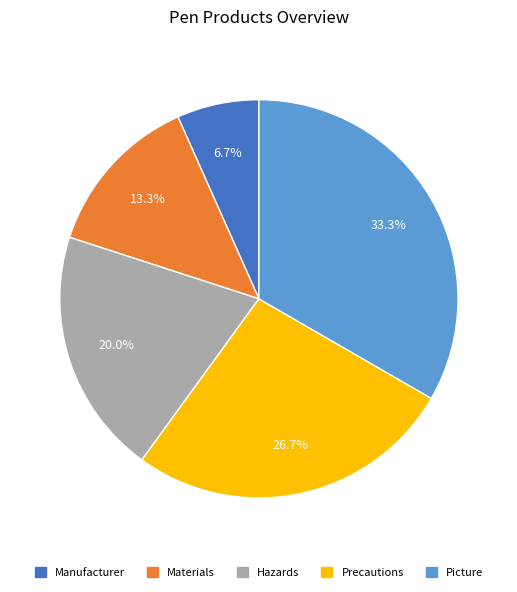

How many segments does this pie chart have?

5